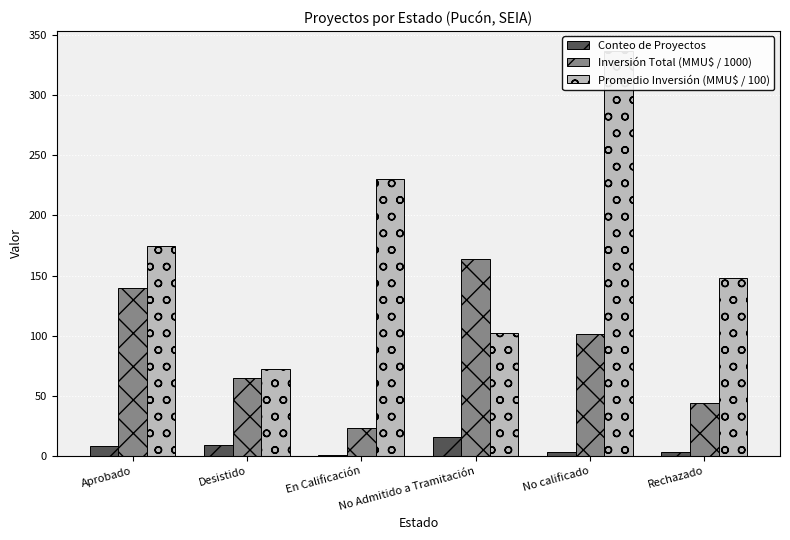

List the series in order of their overall mean, lowest first.

Conteo de Proyectos, Inversión Total (MMU$ / 1000), Promedio Inversión (MMU$ / 100)